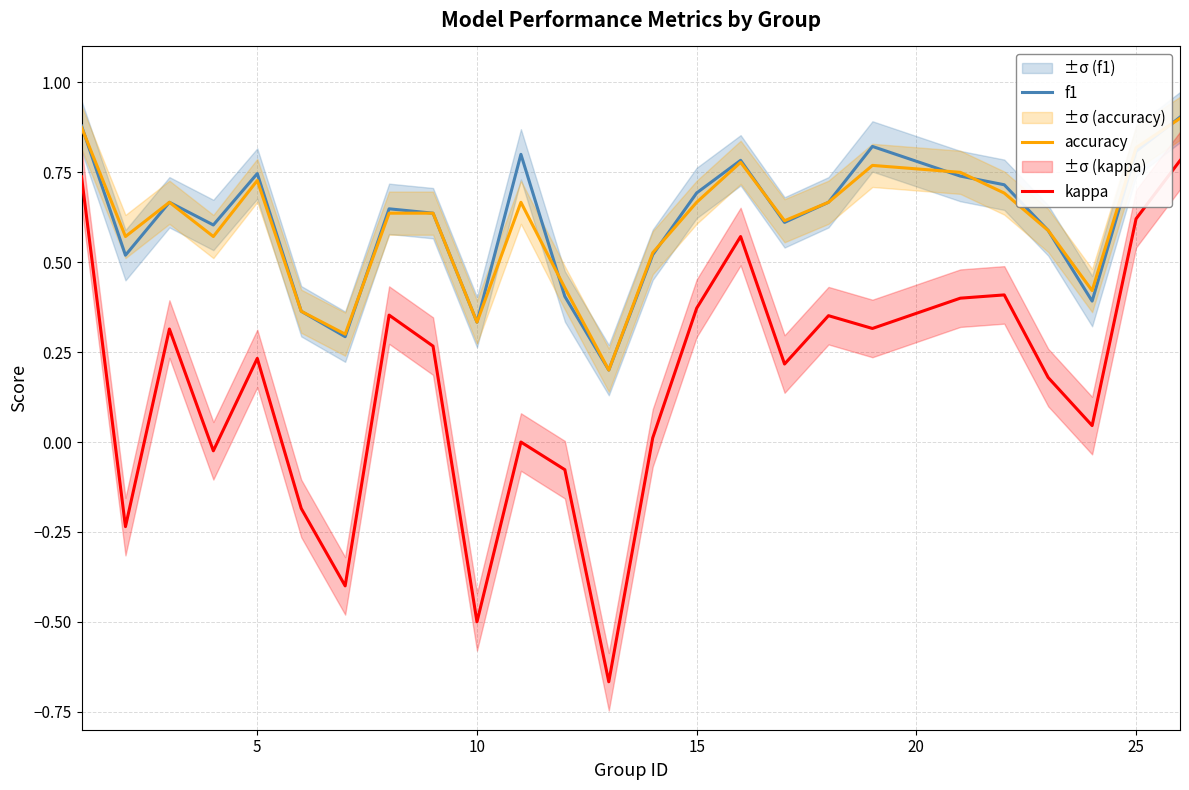

True or false: kappa and accuracy intersect in this chart.

False